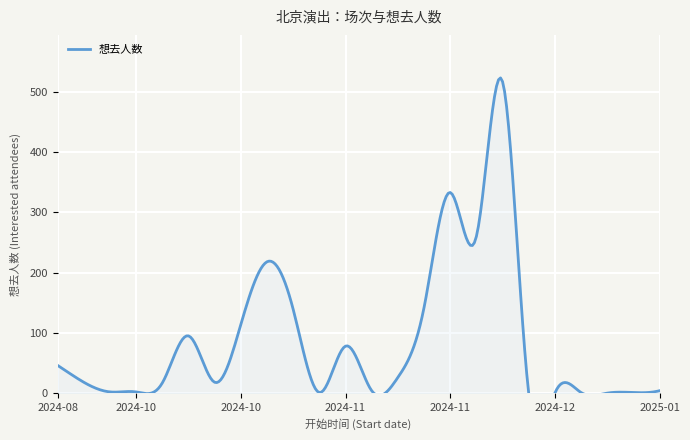

Is it true that the value at 2024-11-09 is 46?

False